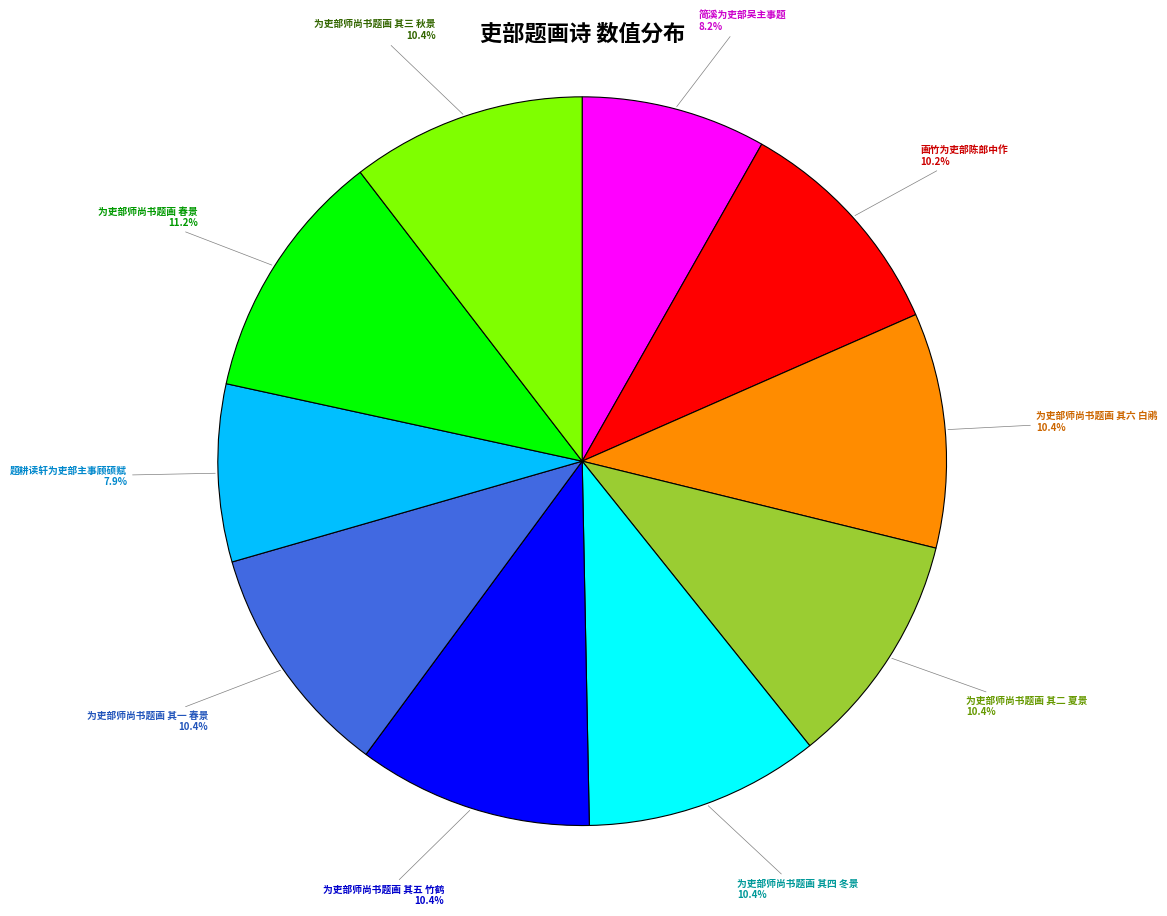

True or false: 为吏部师尚书题画 其四 冬景 accounts for 10% of the total.

True